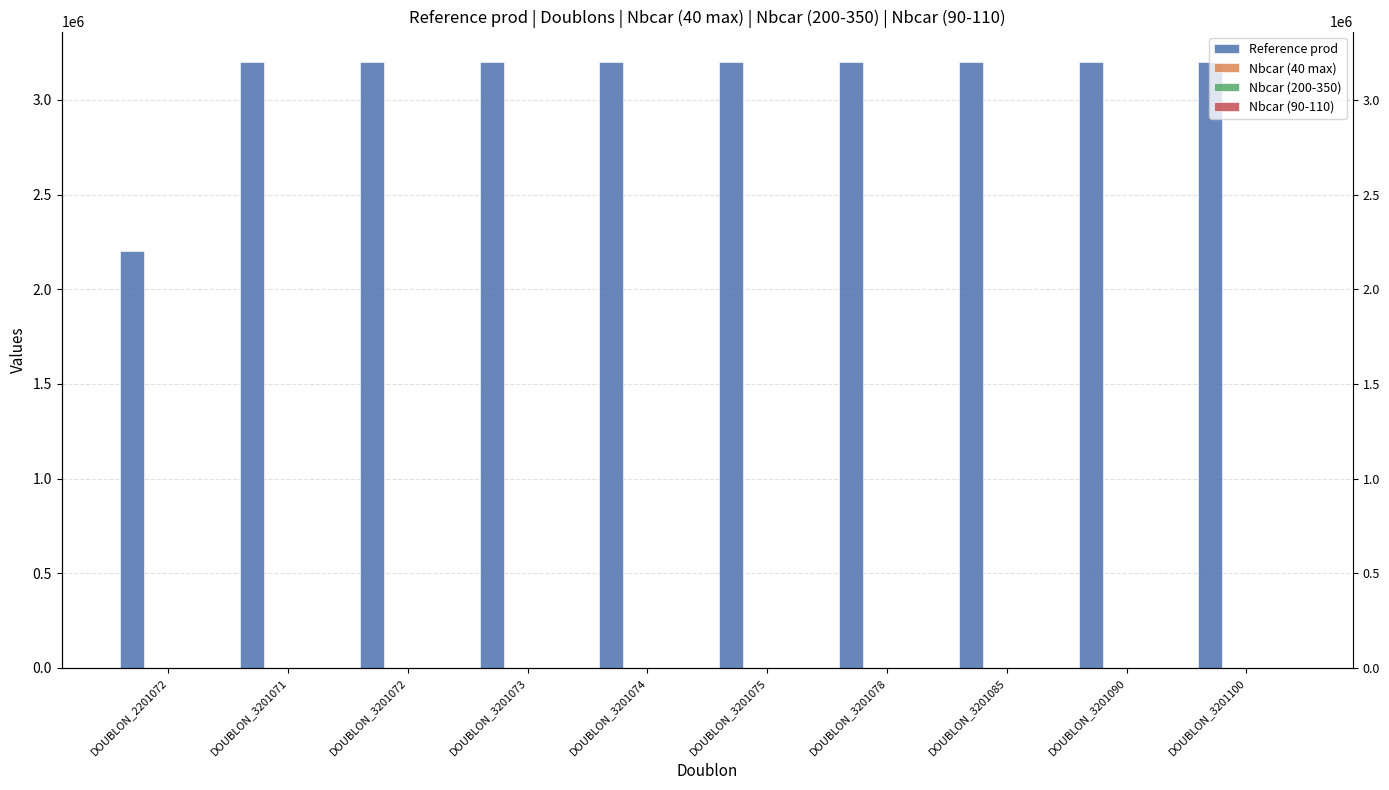

Rank the series by their maximum value, from lowest to highest.

Nbcar (40 max), Nbcar (200-350), Nbcar (90-110), Reference prod